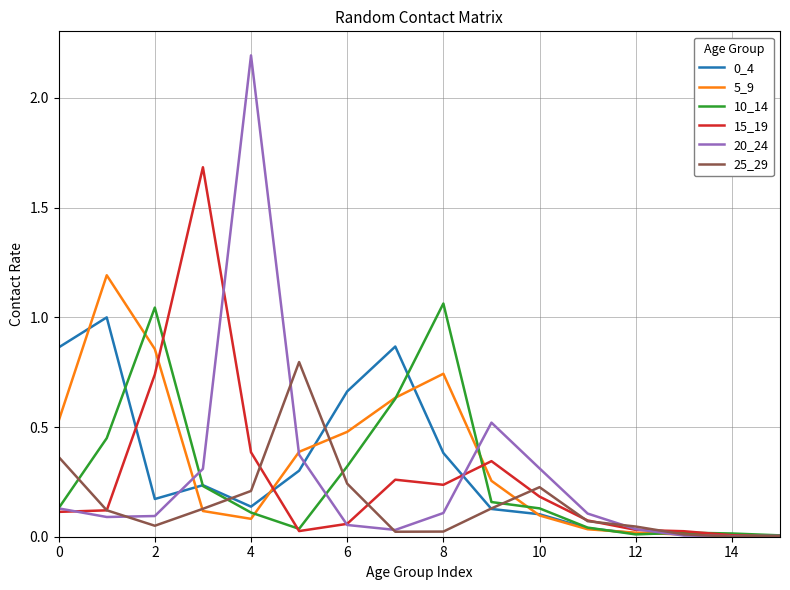

What is the highest value of the 25_29 series?

0.8